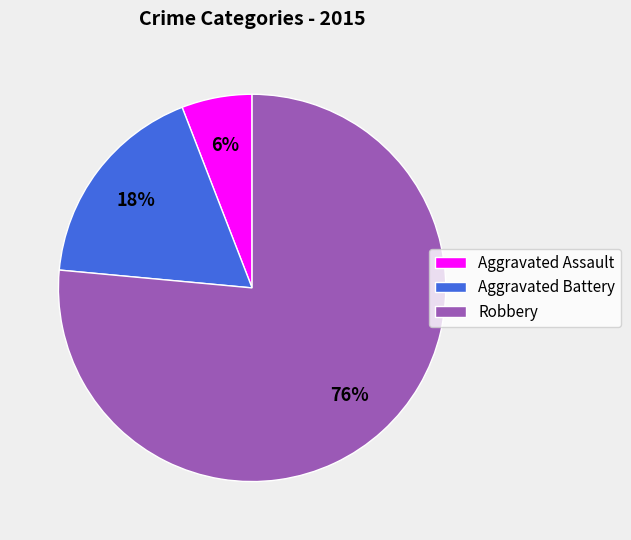

Is it true that Aggravated Assault is 6% of the pie?

True